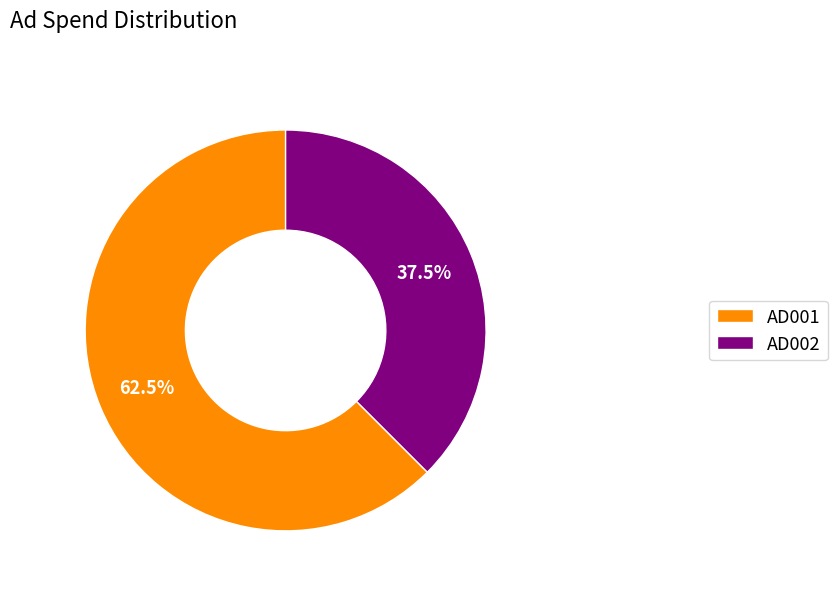

Which category has the smallest portion of the pie?

AD002